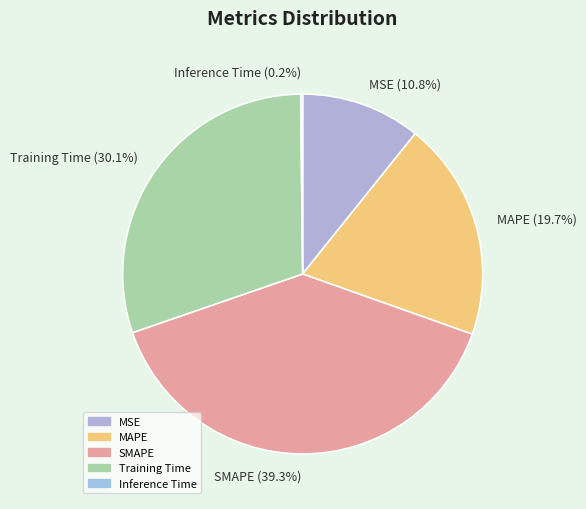

Is there a majority slice in this chart?

No